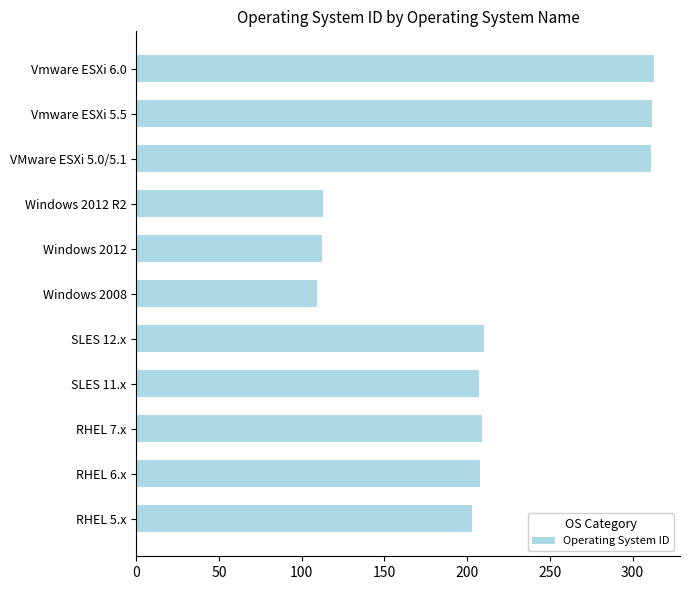

What is the difference between the second highest and minimum values?

203